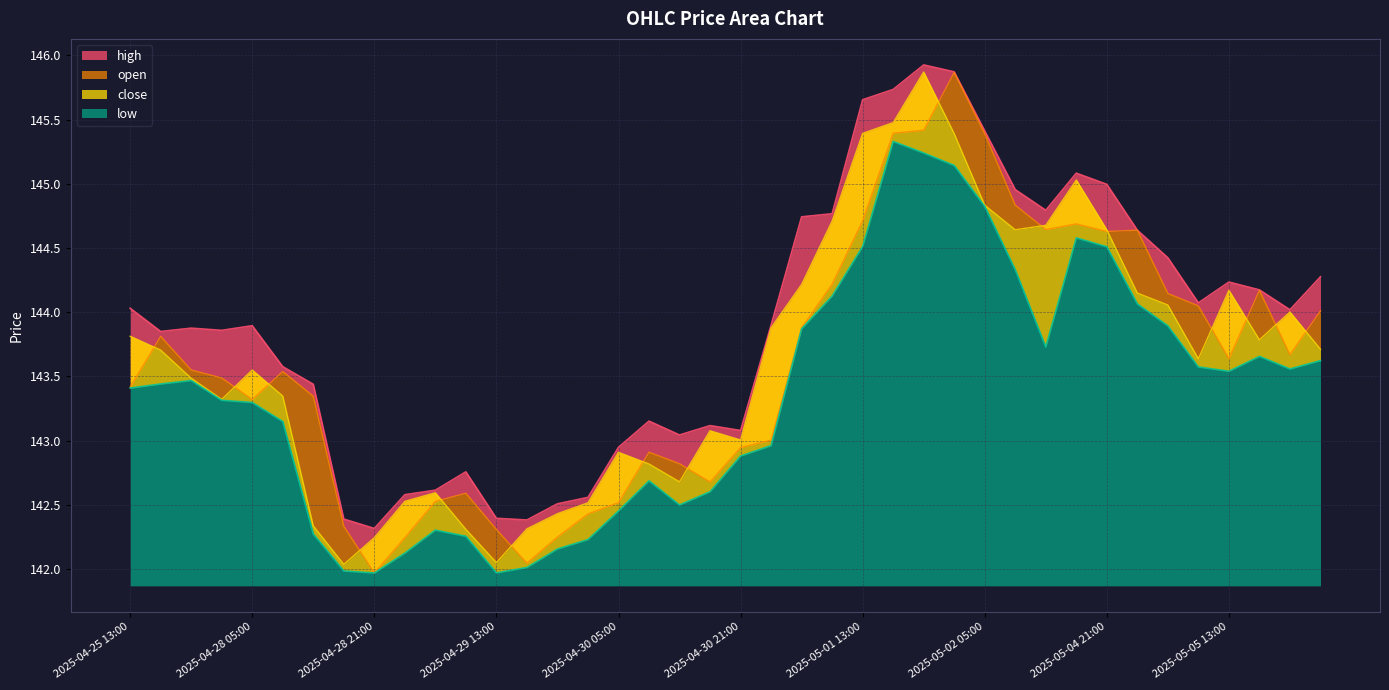

Which series has the largest range (max minus min)?

open